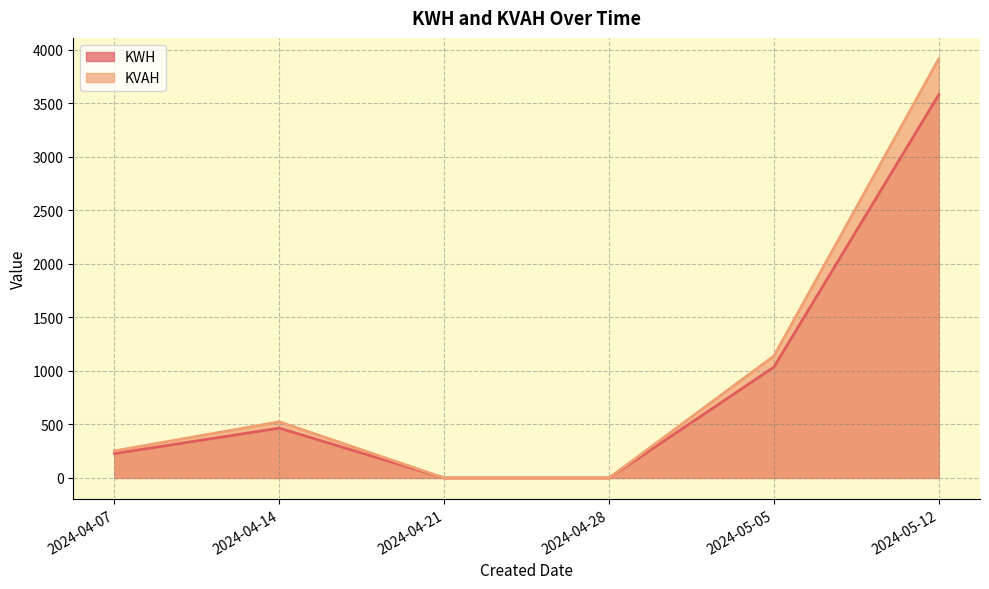

Read the KVAH value at 2024-04-14.

525.0